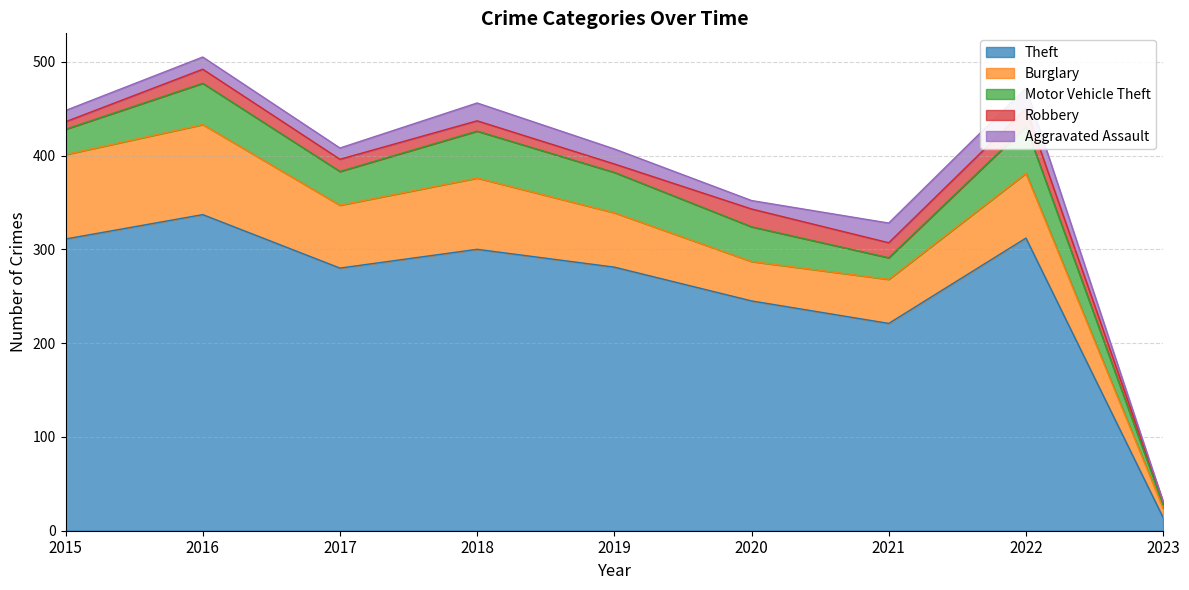

What is the approximate value of Motor Vehicle Theft at 2016?

44